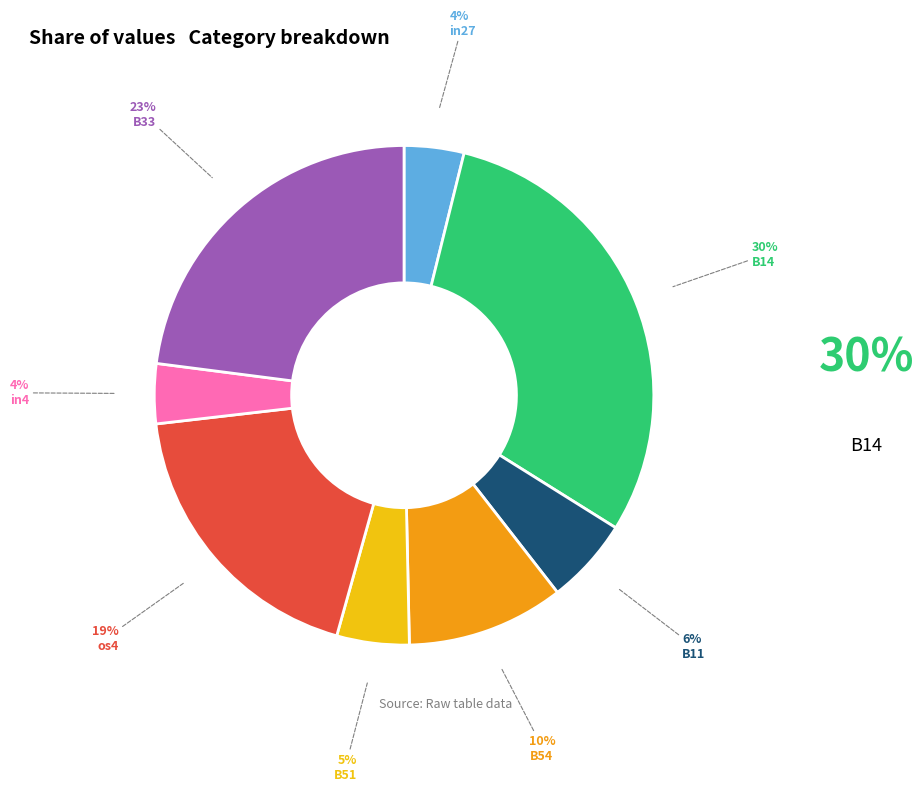

Combined, do os4 and B51 account for over 50%?

No